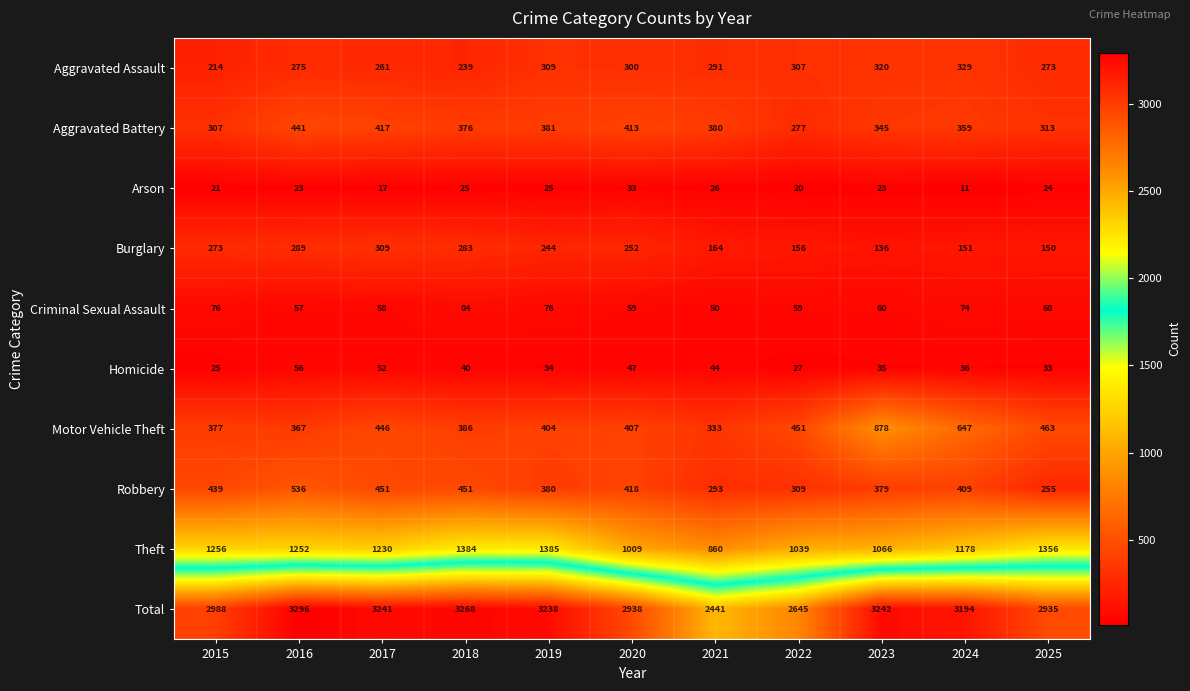

At how many categories does at least one series exceed 2611?

10